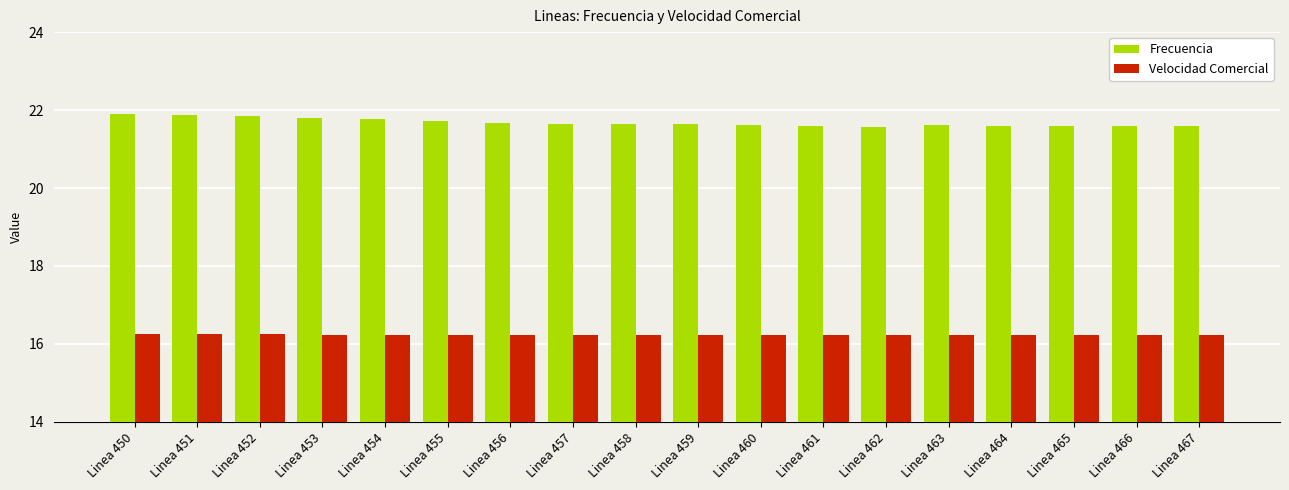

Are the bars horizontal?

No